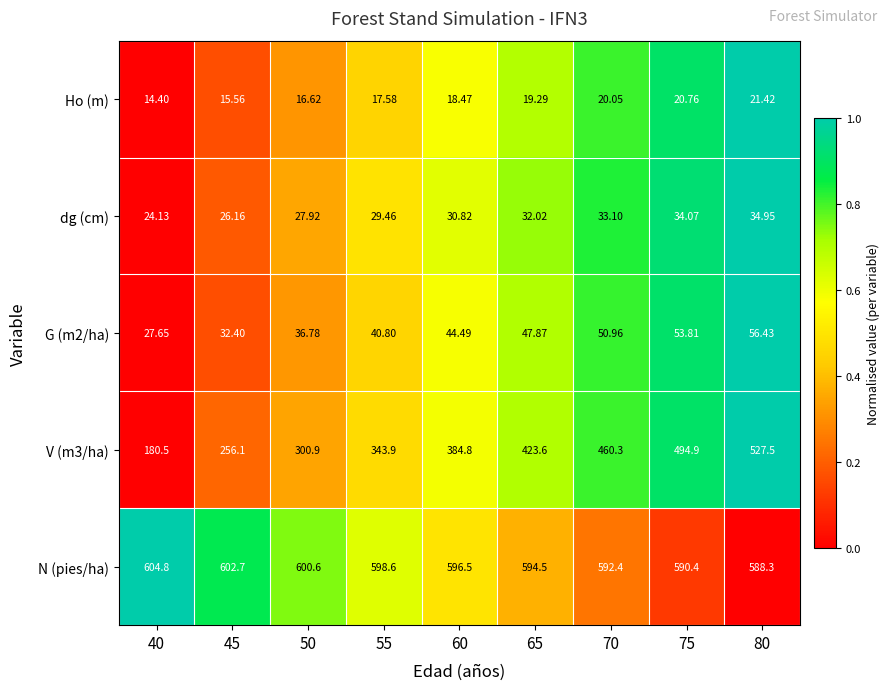

Which series has the largest total across all categories?

N (pies/ha)